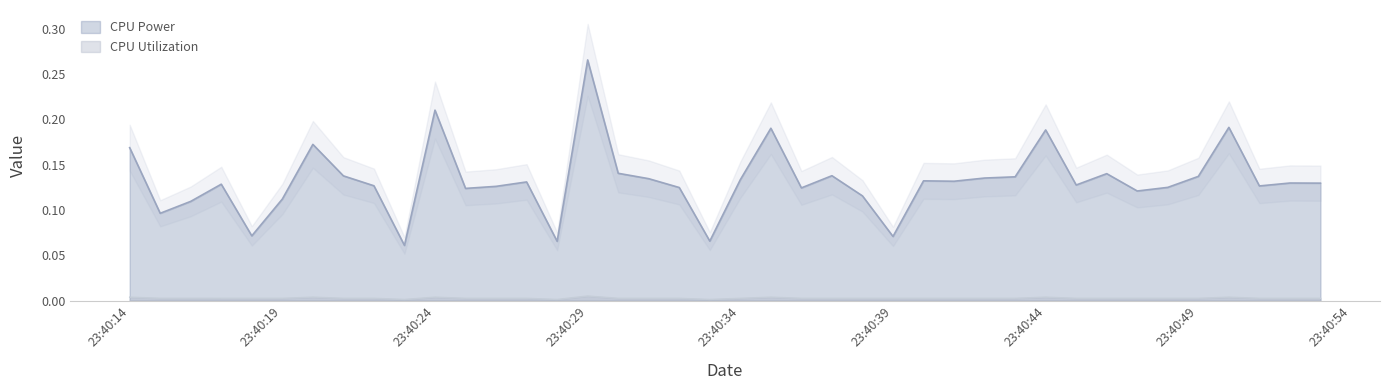

True or false: CPU Power and CPU Utilization cross at least once.

False